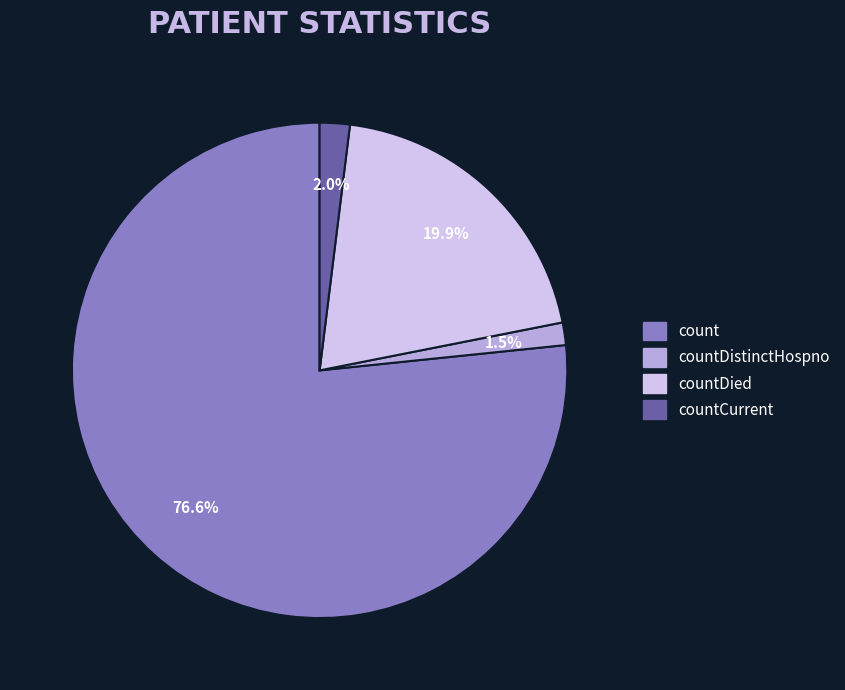

How many slices are in this pie chart?

4